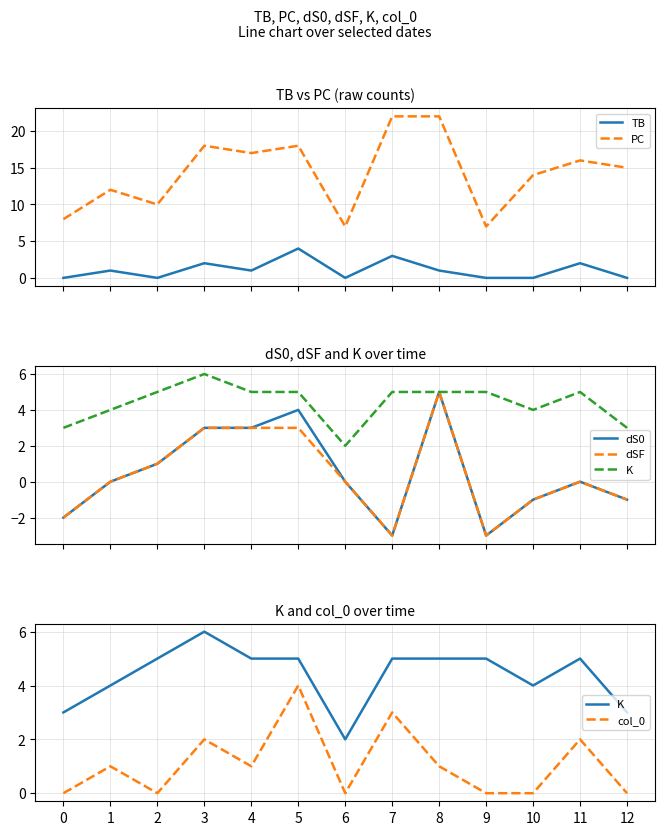

Reading left to right, transcribe all the data shown in this chart.

TB: 0	1	0	2	1	4	0	3	1	0	0	2	0
PC: 8	12	10	18	17	18	7	22	22	7	14	16	15
dS0: -2	0	1	3	3	4	0	-3	5	-3	-1	0	-1
dSF: -2	0	1	3	3	3	0	-3	5	-3	-1	0	-1
K: 3	4	5	6	5	5	2	5	5	5	4	5	3
col_0: 0	1	0	2	1	4	0	3	1	0	0	2	0